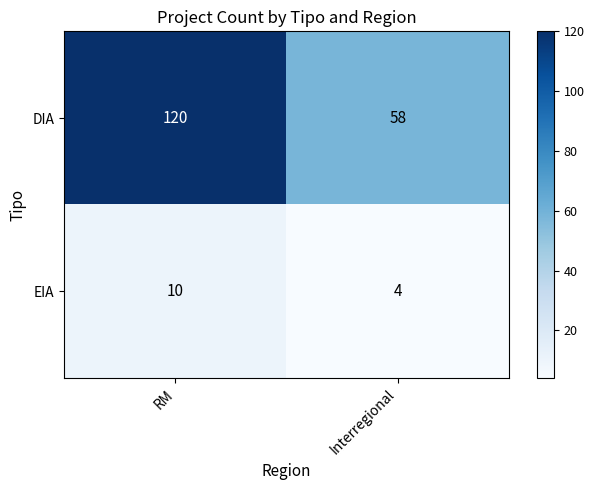

Is it true that EIA equals 10 at RM?

True